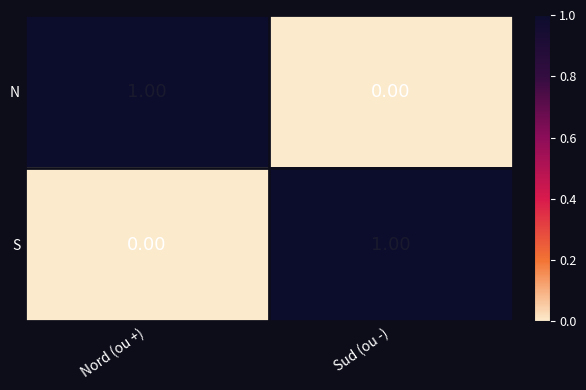

Rank the series at Sud (ou -) from lowest to highest value.

N, S